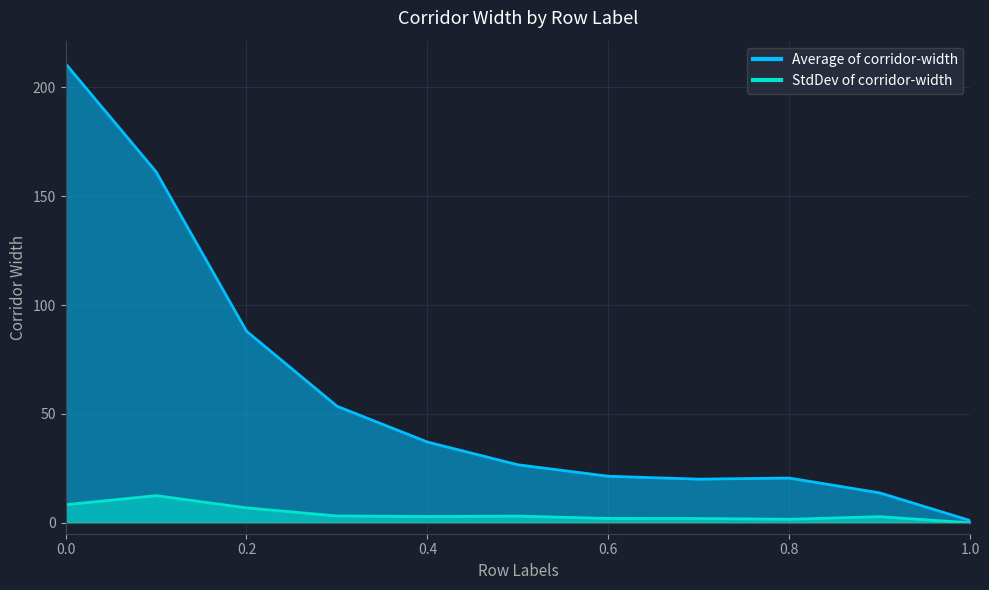

Reading left to right, list all the values displayed in this chart.

Average of corridor-width: 0.0=210.9	0.1=161.3	0.2=88.0	0.3=53.6	0.4=37.1	0.5=26.7	0.6=21.4	0.7=20.1	0.8=20.6	0.9=13.7	1.0=1.0
StdDev of corridor-width: 0.0=8.3	0.1=12.5	0.2=6.9	0.3=3.2	0.4=2.9	0.5=3.1	0.6=2.0	0.7=2.0	0.8=1.6	0.9=2.8	1.0=0.0